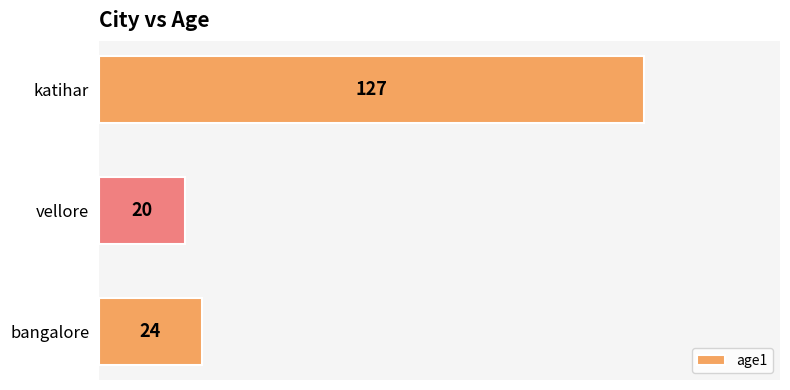

True or false: the data shows 20 at vellore.

True